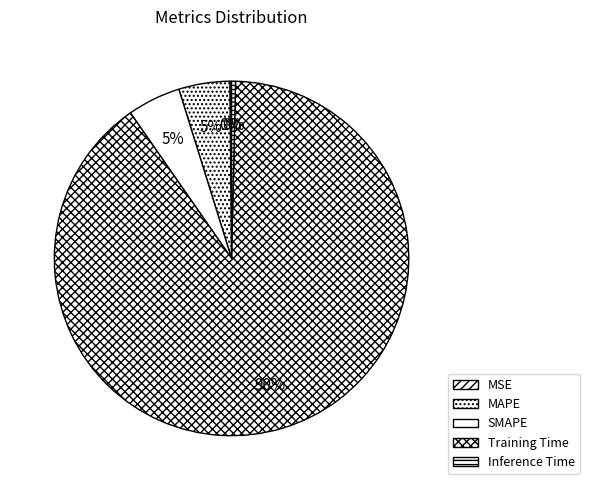

Does any single category account for the majority?

Yes